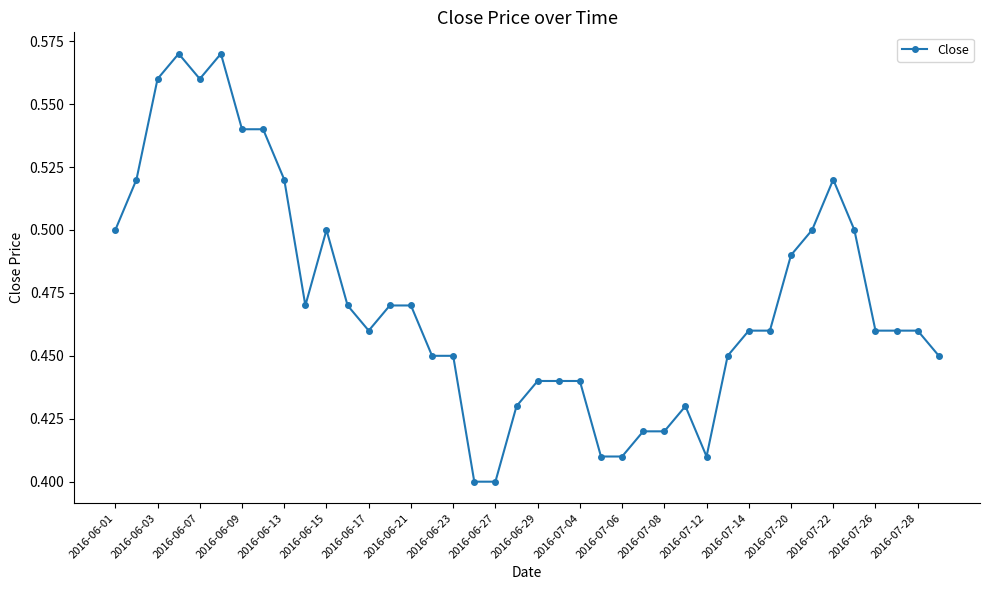

What is the sum of all values?

18.9